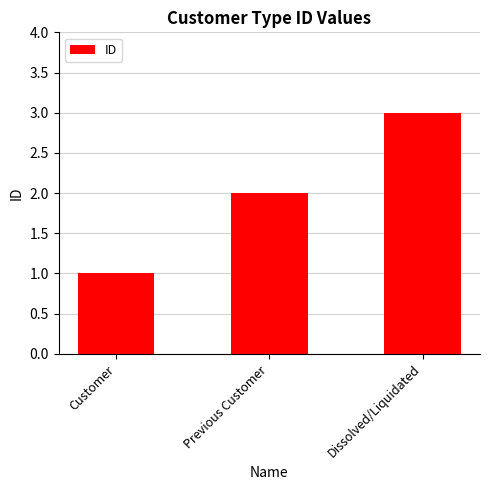

What is the value of the 1st bar from the left?

1